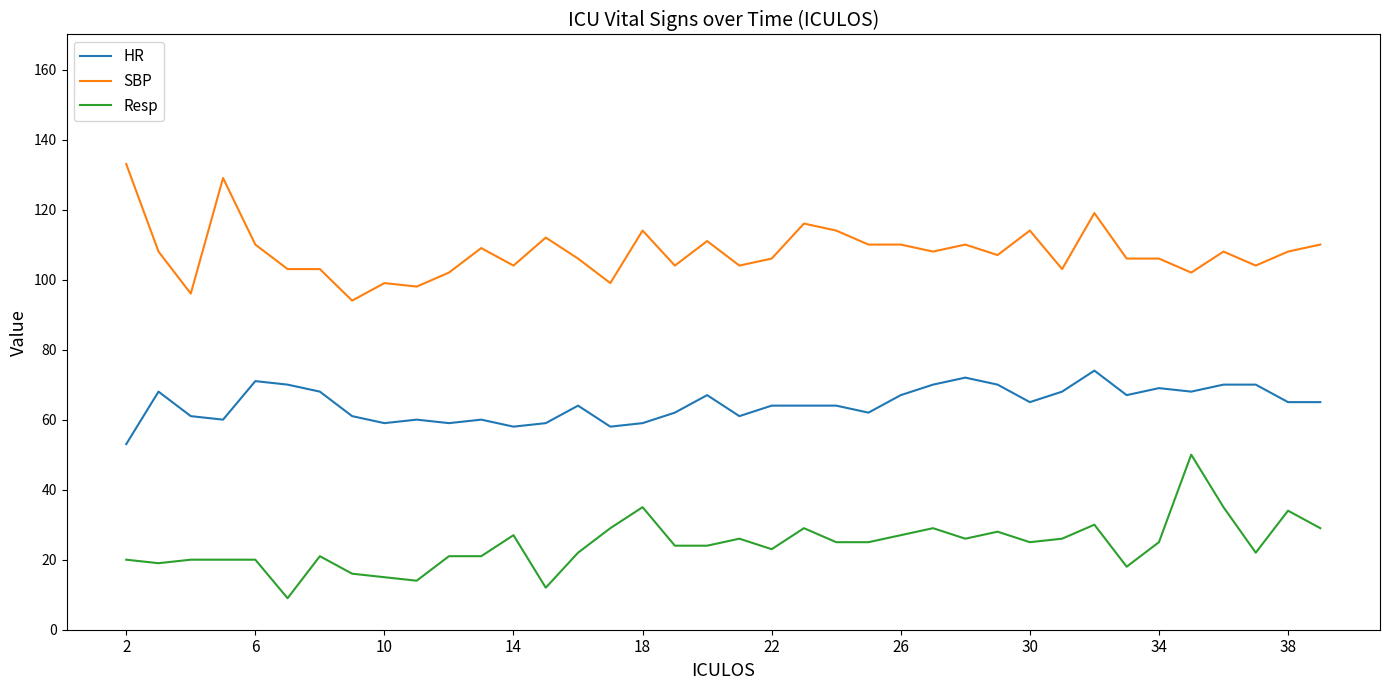

What is the minimum value shown in the chart?

9